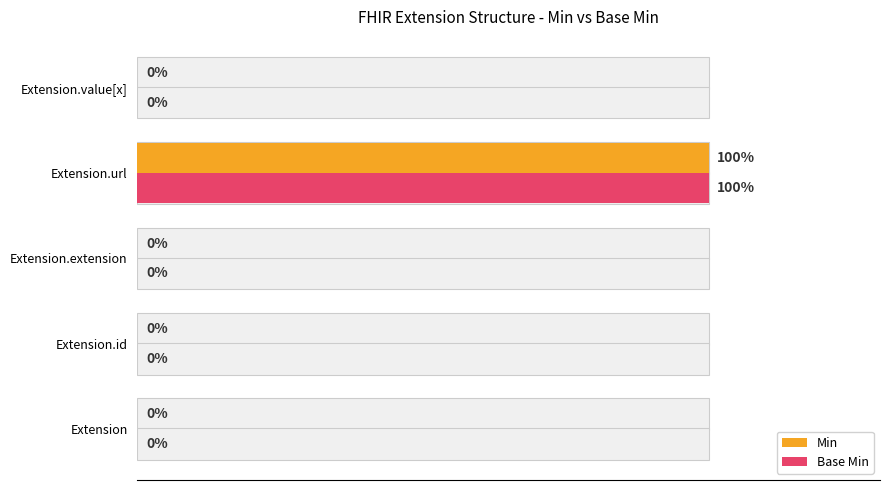

What is the difference between the maximum and minimum values in the Min series?

100